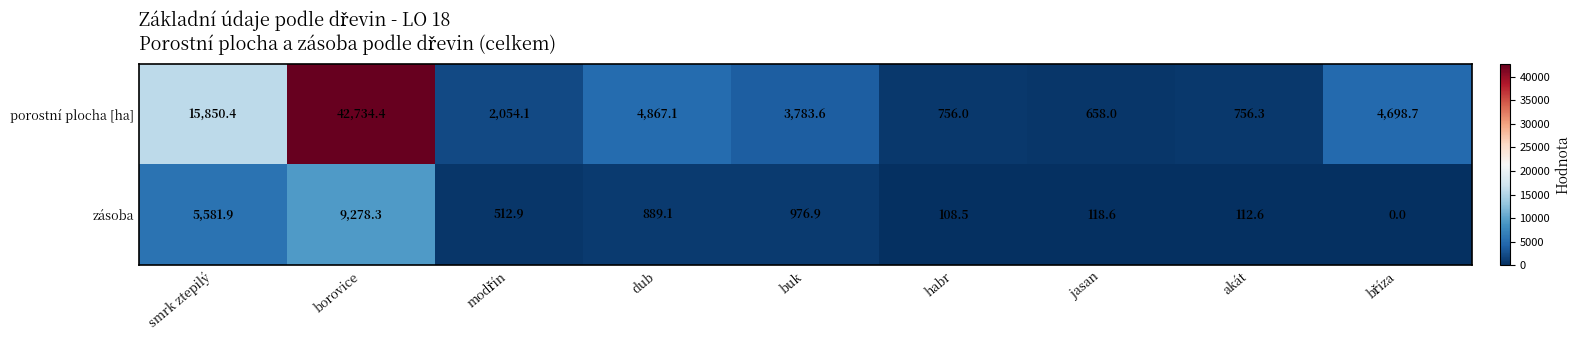

What is the difference between the maximum and second lowest values in the zásoba series?

9169.8